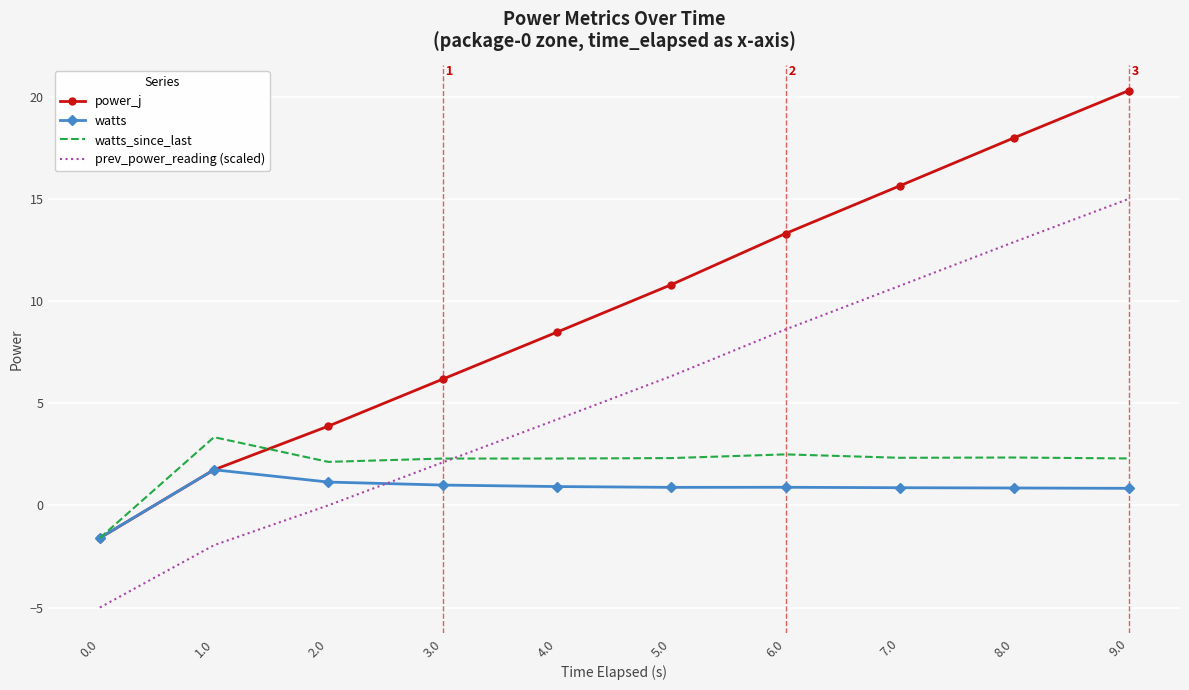

Rank the series by their maximum value, from lowest to highest.

watts, watts_since_last, prev_power_reading (scaled), power_j